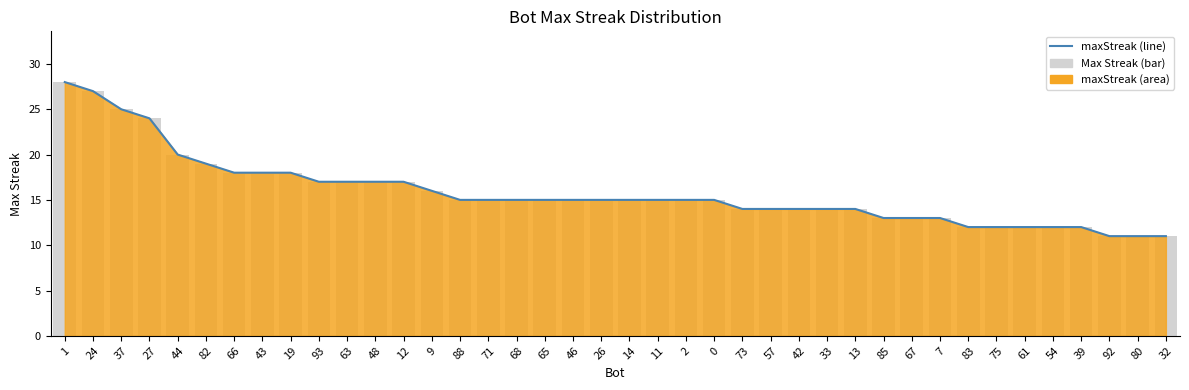

What is the sum of all maxStreak (line) values?

633